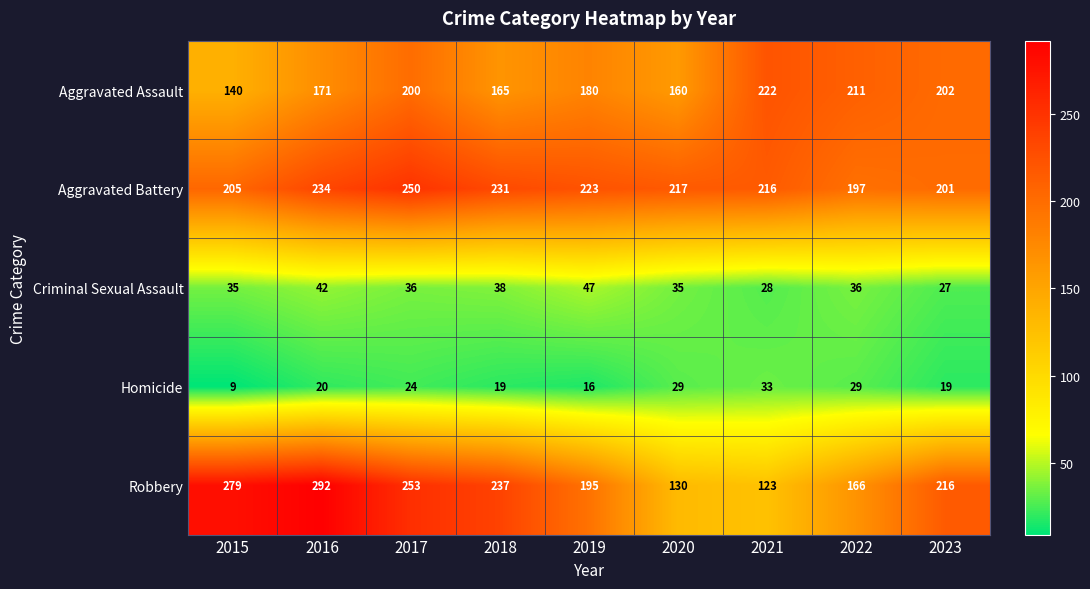

How many series are shown in this chart?

5